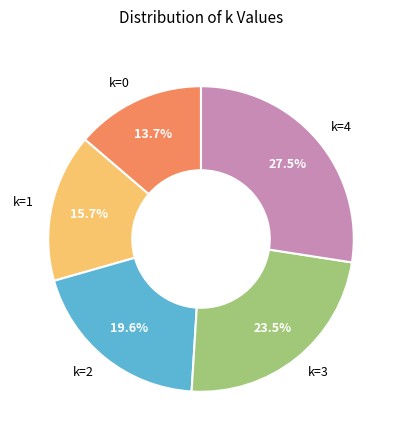

Do k=1 and k=4 together represent more than half of the pie?

No